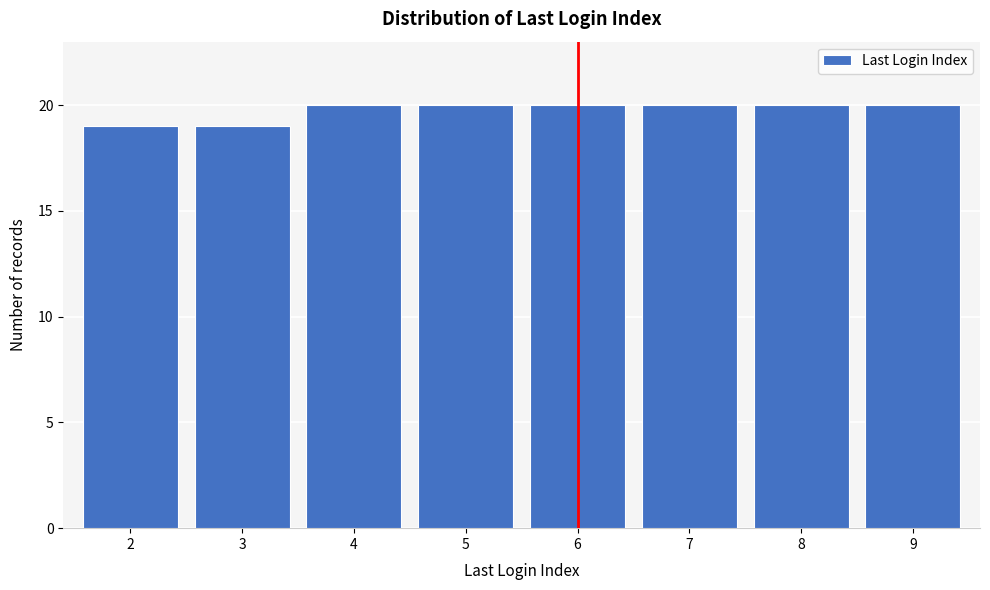

Reading left to right, what are all the values shown in this chart?

19	19	20	20	20	20	20	20